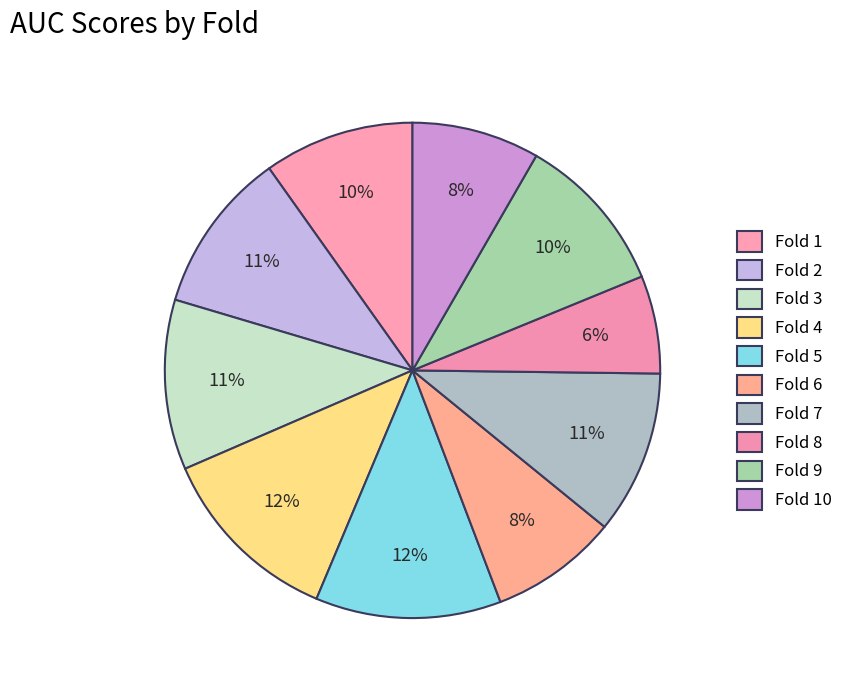

Count the number of slices in the pie.

10